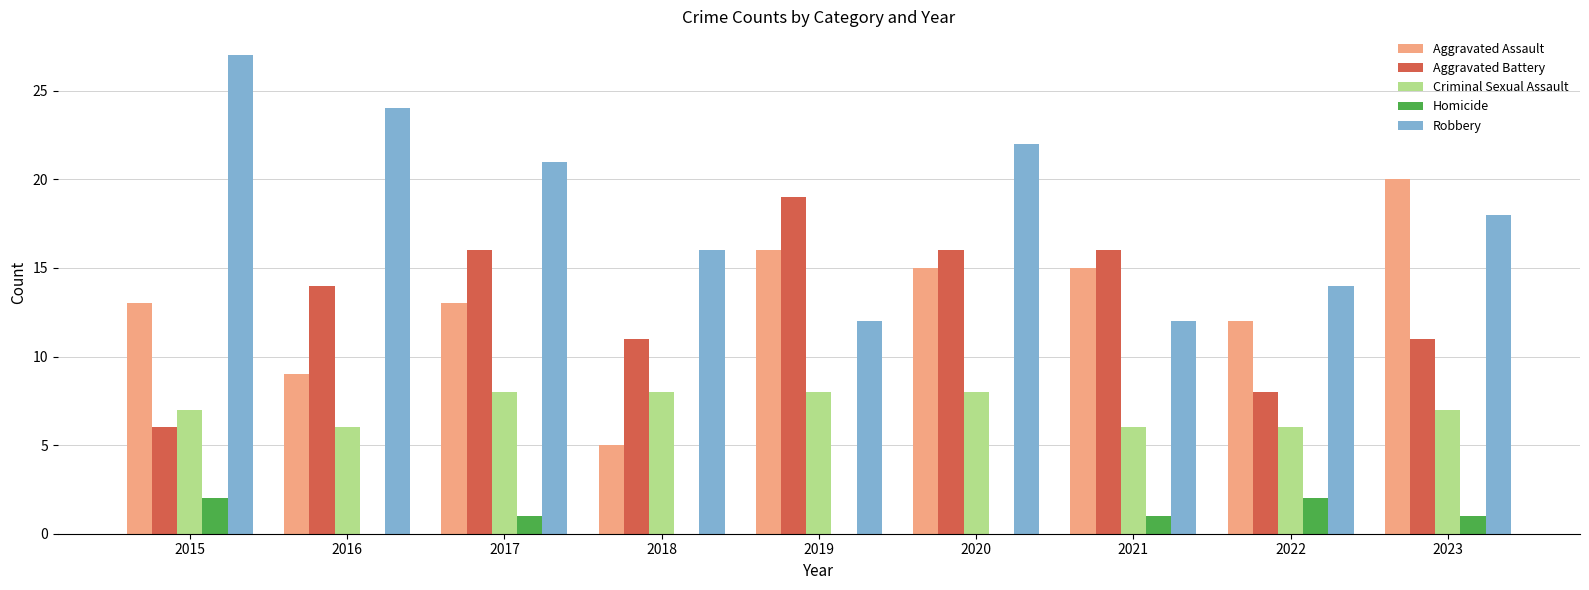

At which label does Aggravated Battery reach its peak?

2019